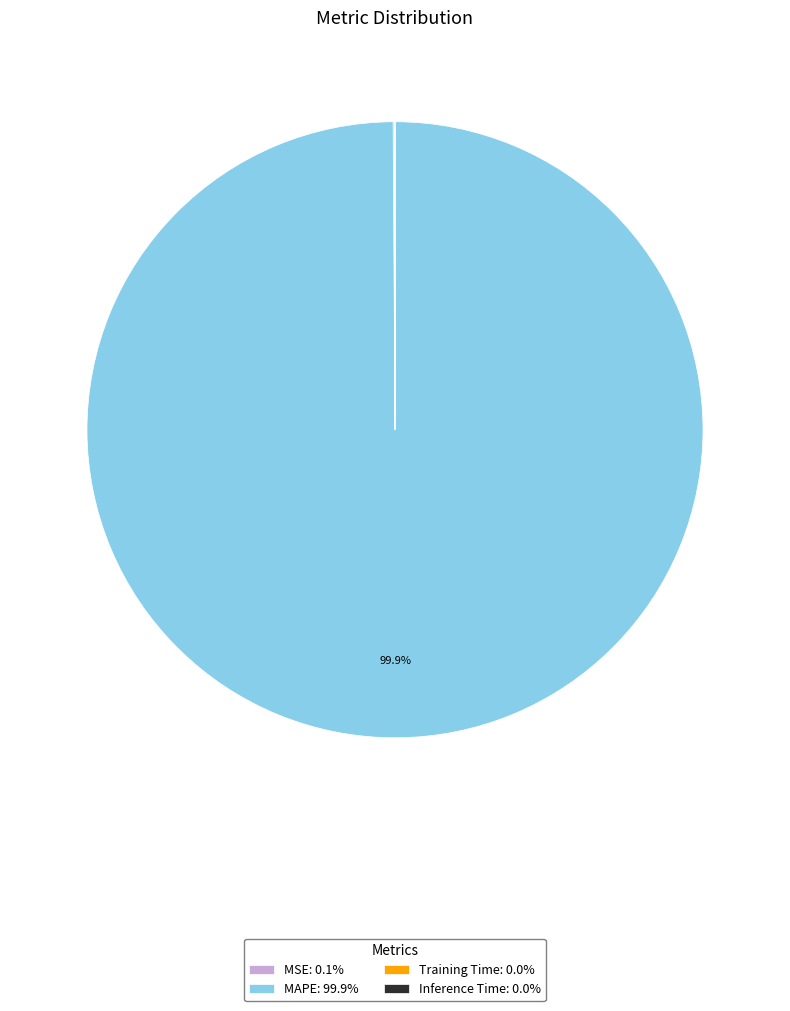

Is there any slice that represents more than half of the pie?

Yes